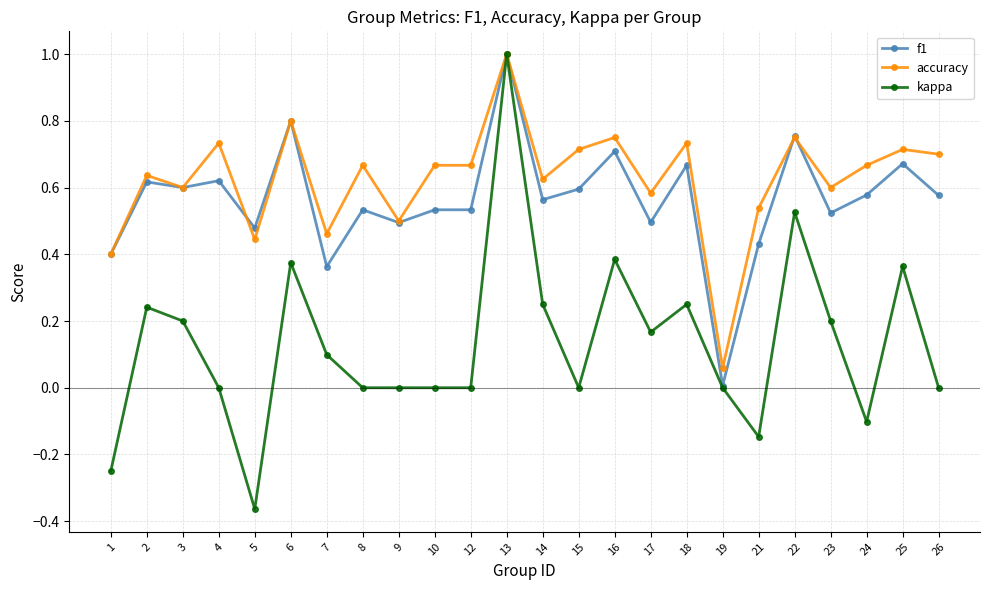

The value of f1 at 14 is 0.1. True or false?

False